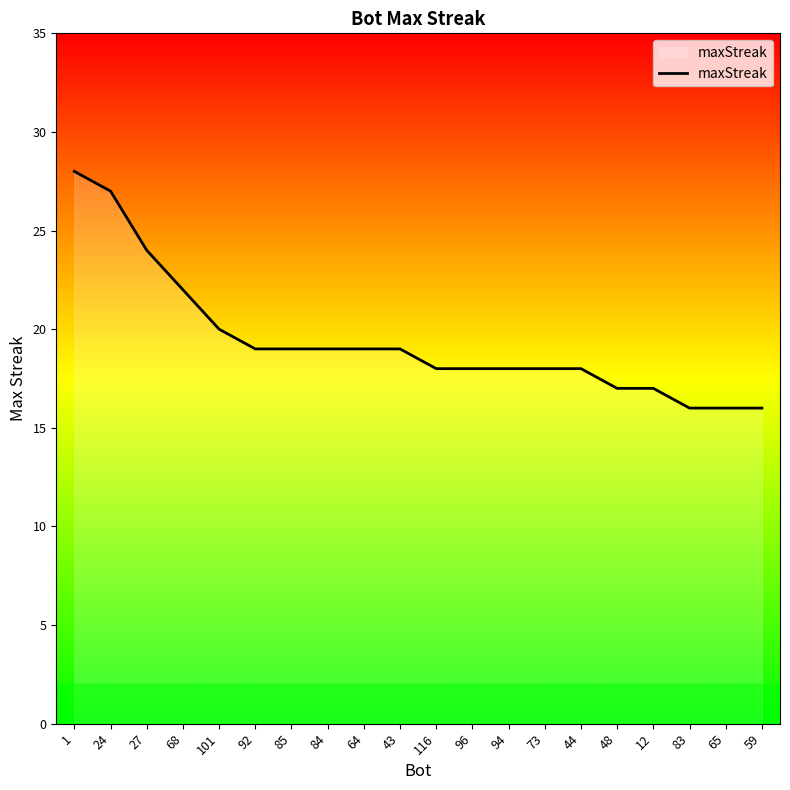

The value at 64 is 31. True or false?

False